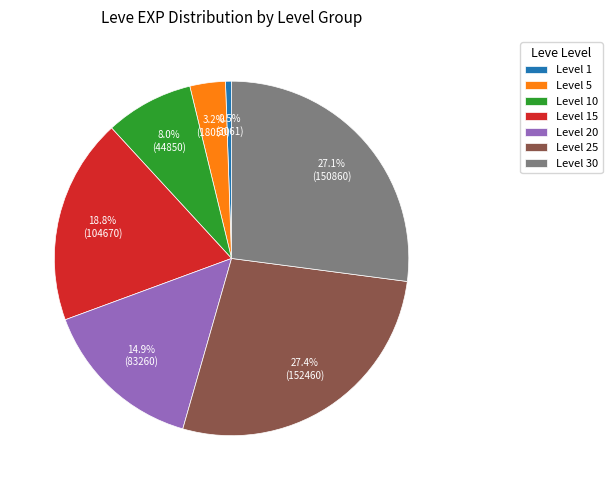

Is the sum of Level 30 and Level 1 greater than half?

No